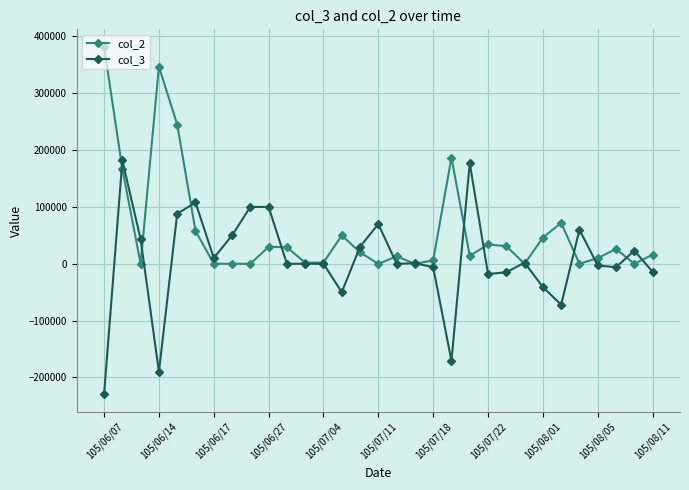

How many lines are shown in the chart?

2